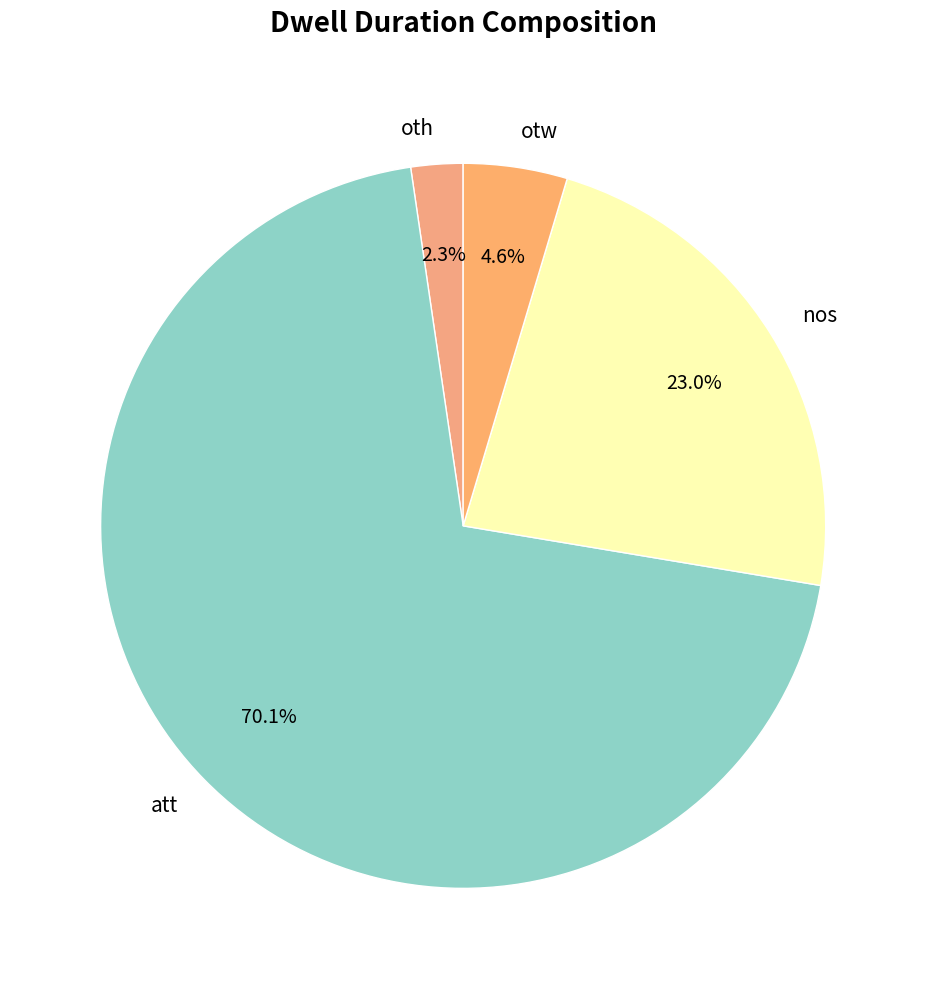

Combined, what portion of the pie is otw and att?

74.7%